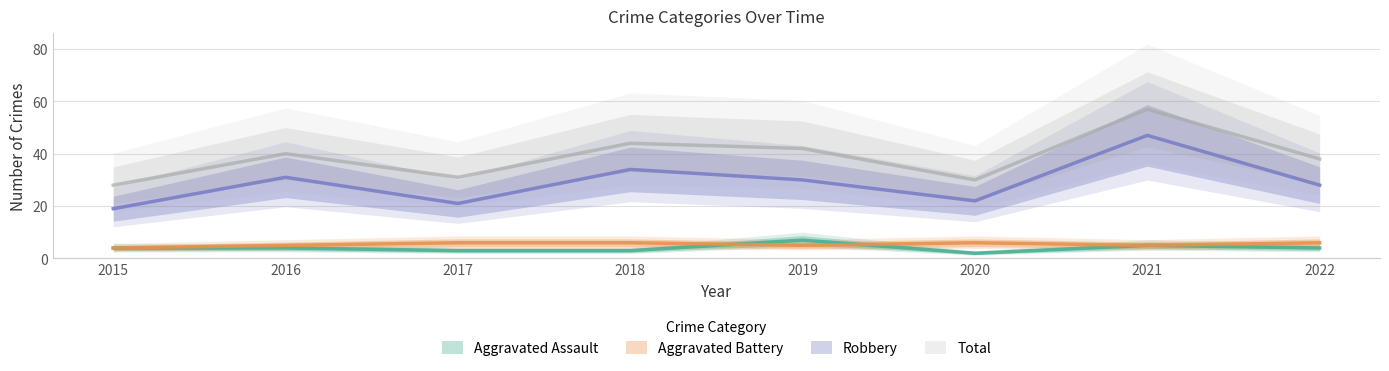

True or false: Total has more than 1 interior local peaks.

True